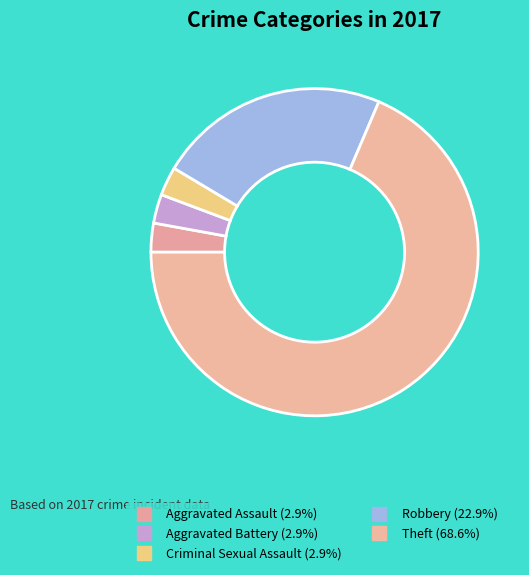

Does Theft represent more than half of the total?

Yes